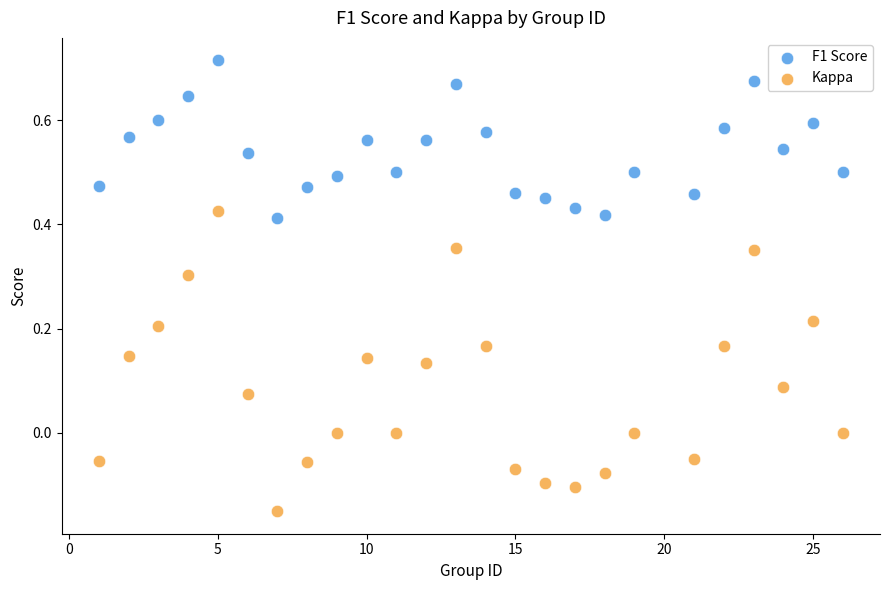

Which series has the largest Y range (max minus min)?

Kappa